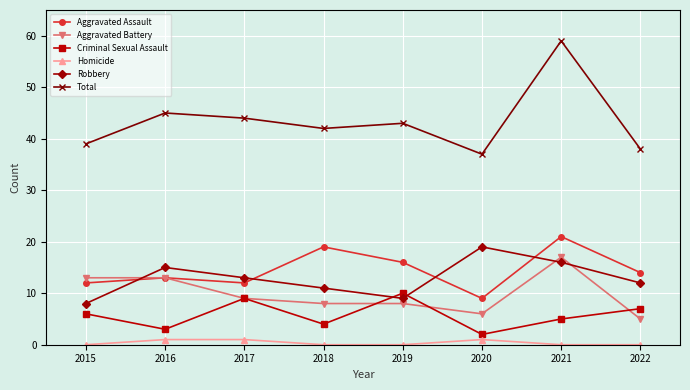

What is the value of the Total point at the 4th from the left?

42